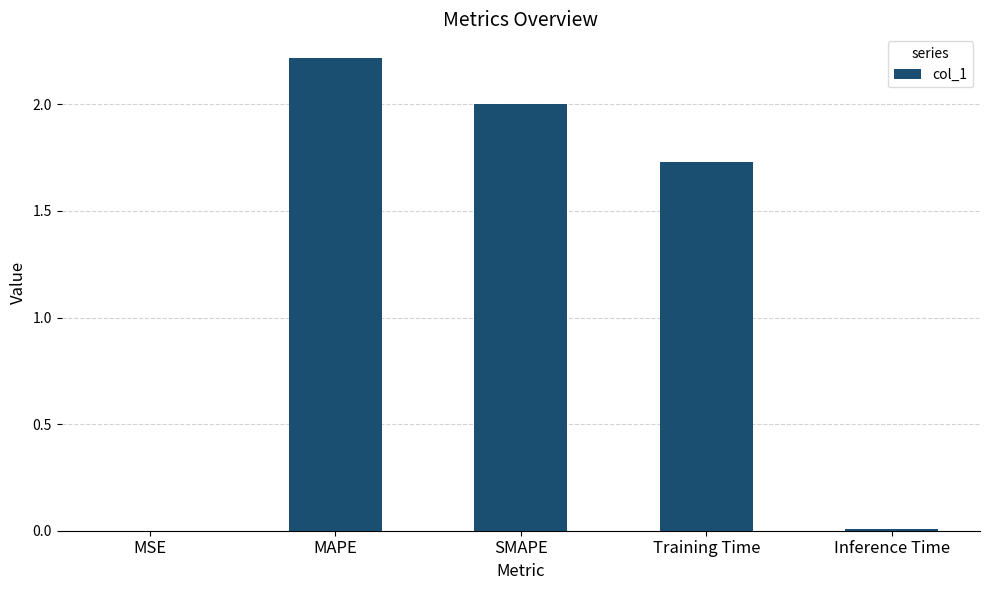

Where does the data first go above 1?

MAPE